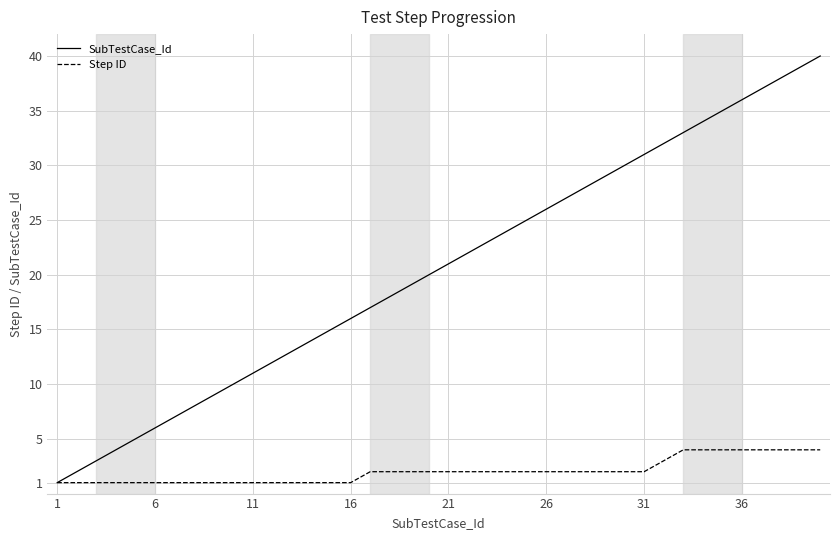

What is the lowest value of the SubTestCase_Id series?

1